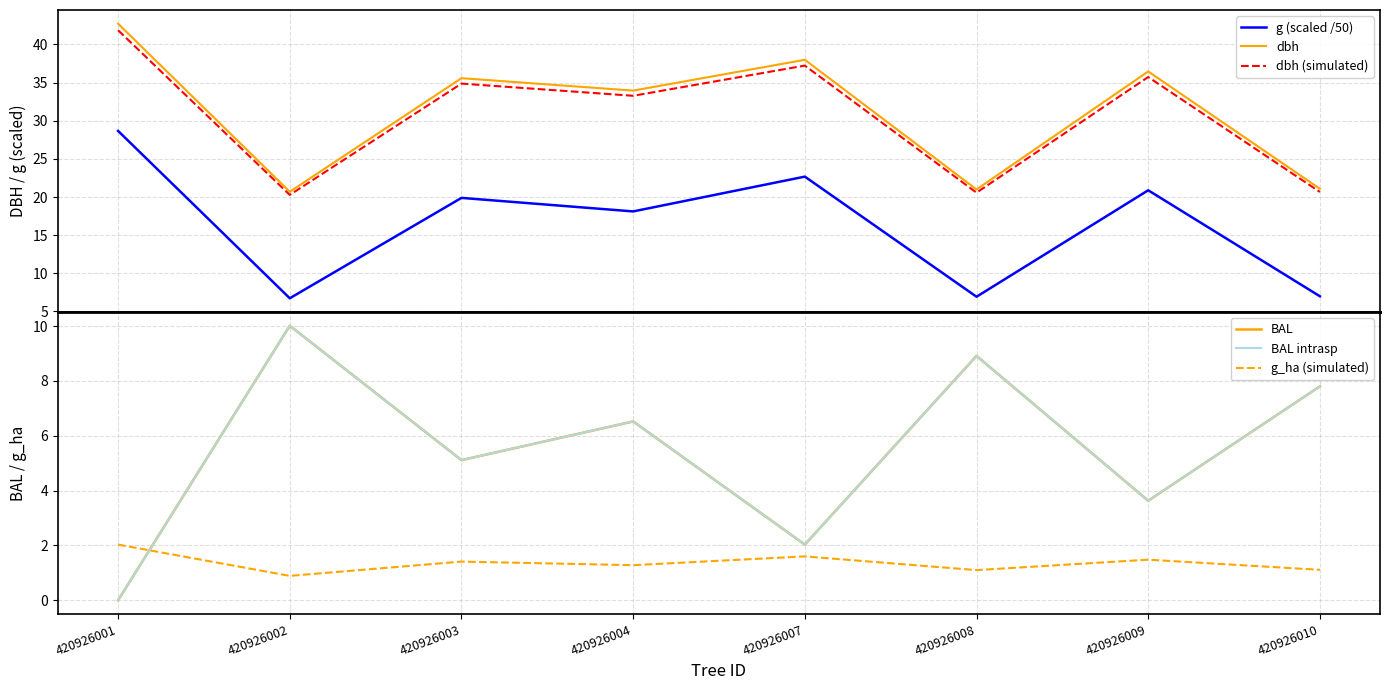

At 420926003, list the series in order from smallest to largest.

g_ha (simulated), BAL, BAL intrasp, g (scaled /50), dbh (simulated), dbh